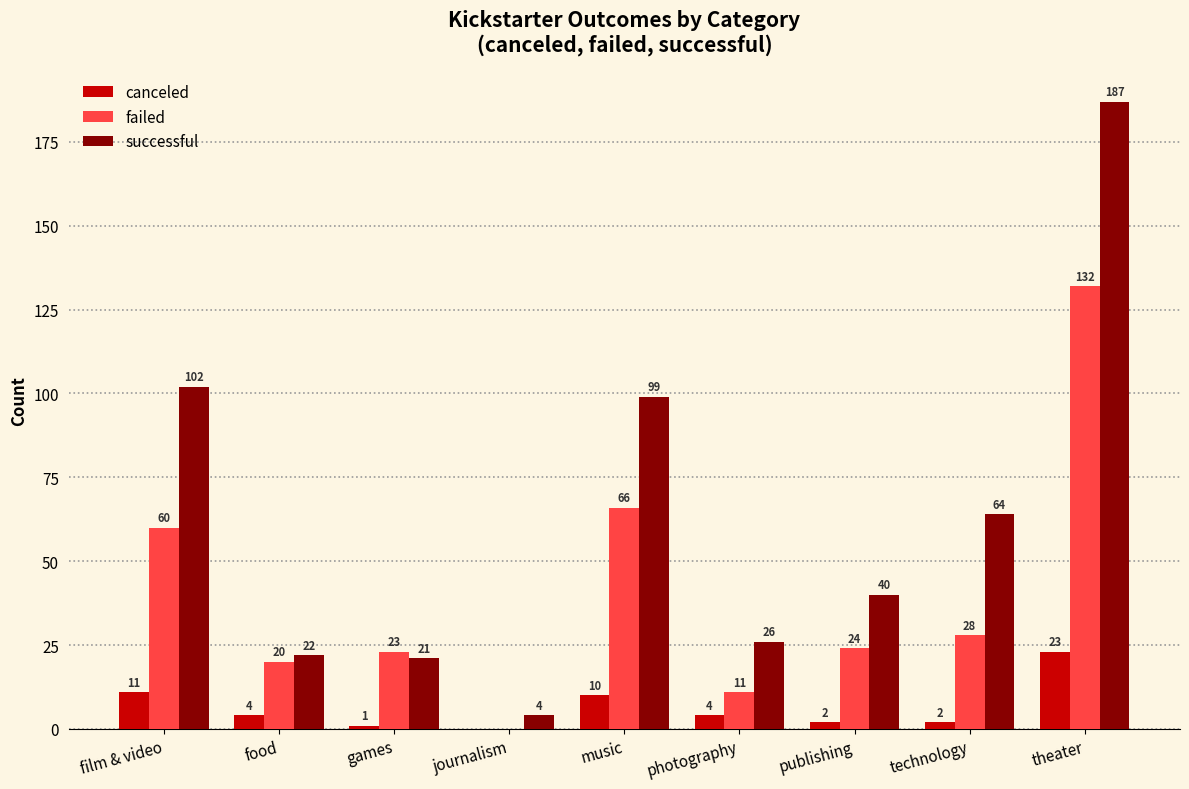

Where does the successful series first go above 40?

film & video